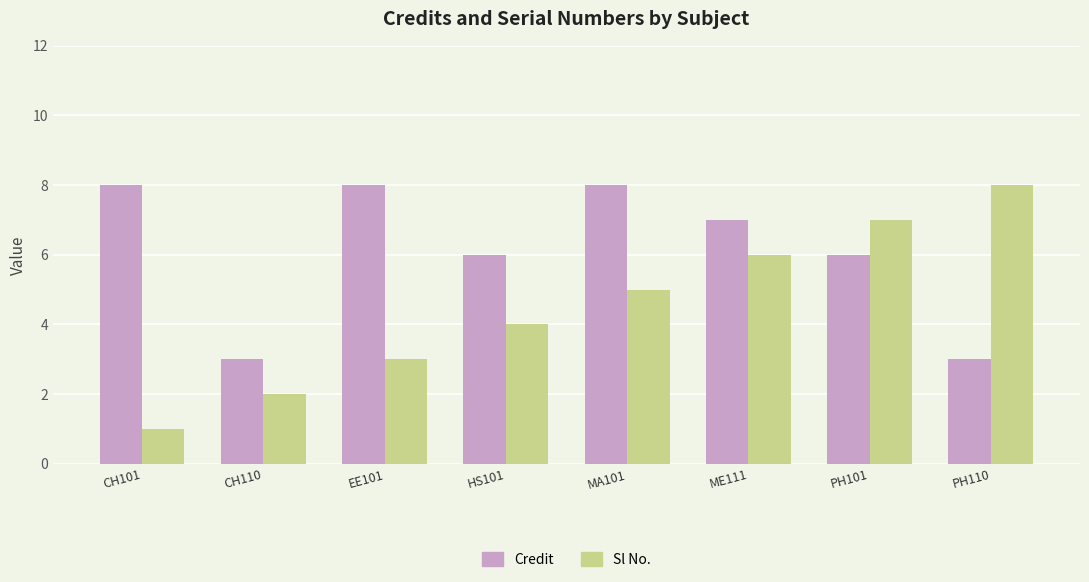

Reading right to left, list all the values displayed in this chart.

Credit: PH110=3	PH101=6	ME111=7	MA101=8	HS101=6	EE101=8	CH110=3	CH101=8
Sl No.: PH110=8	PH101=7	ME111=6	MA101=5	HS101=4	EE101=3	CH110=2	CH101=1